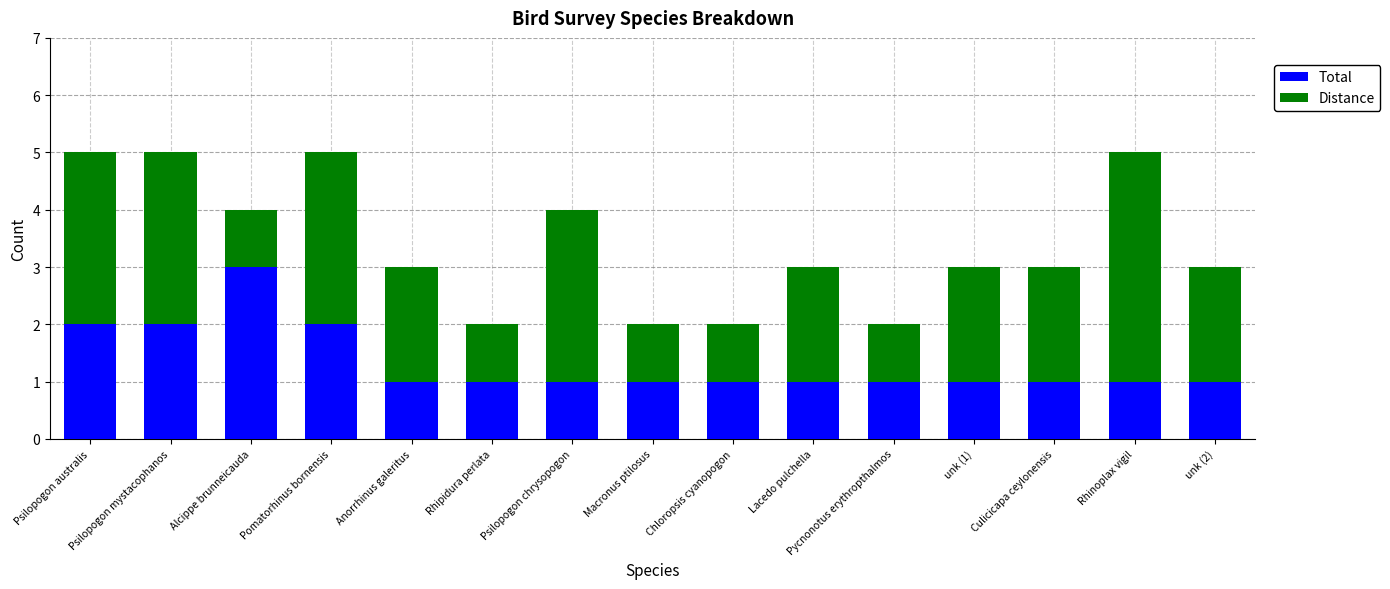

The Total series shows 1 at Anorrhinus galeritus. True or false?

True